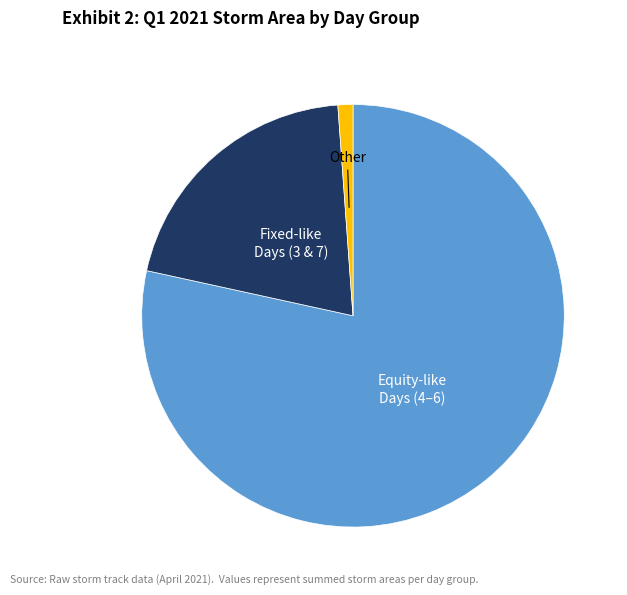

Is there a majority slice in this chart?

Yes